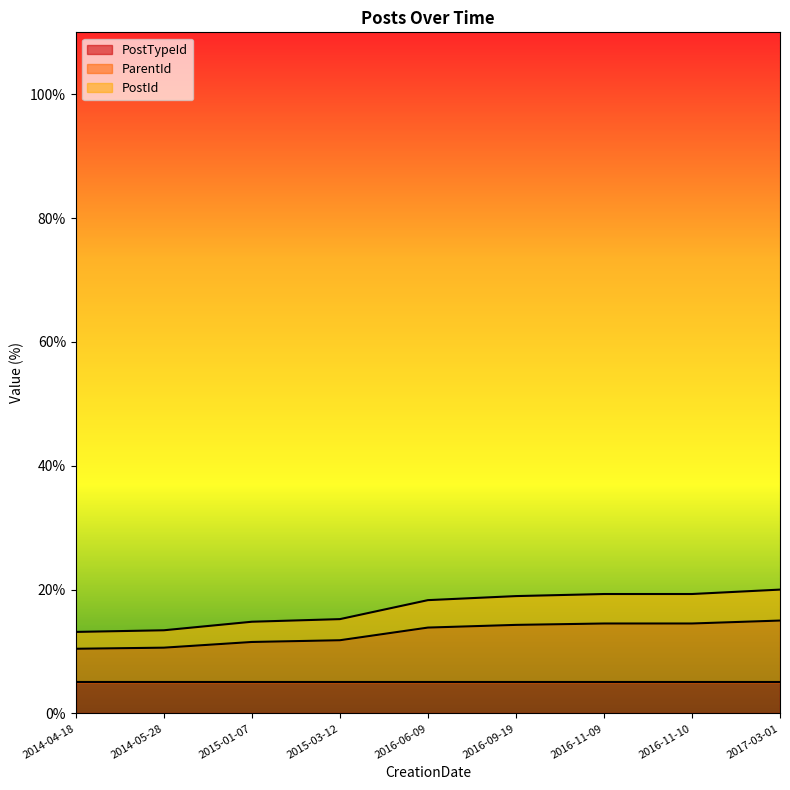

What is the minimum value for PostTypeId?

5.0